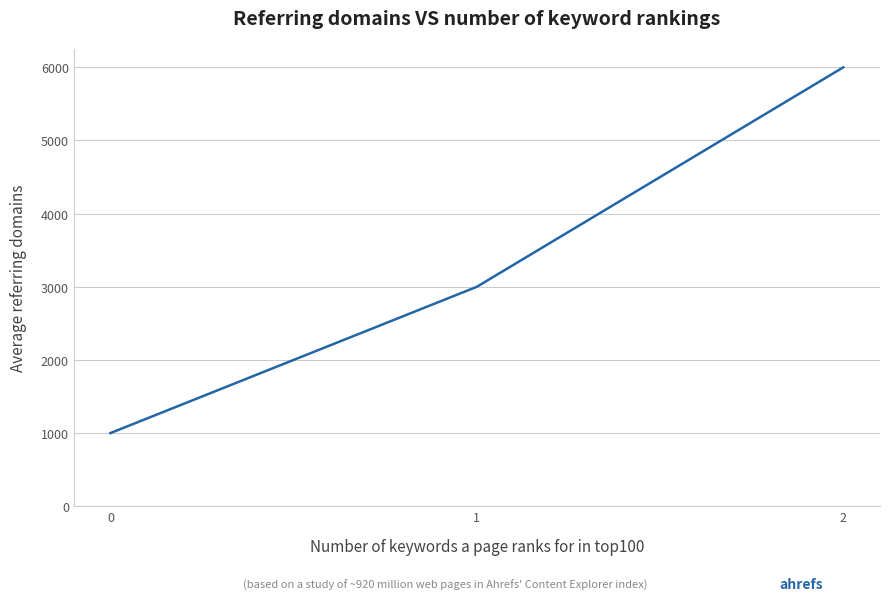

What is the change in value from 0 to 2?

+5000